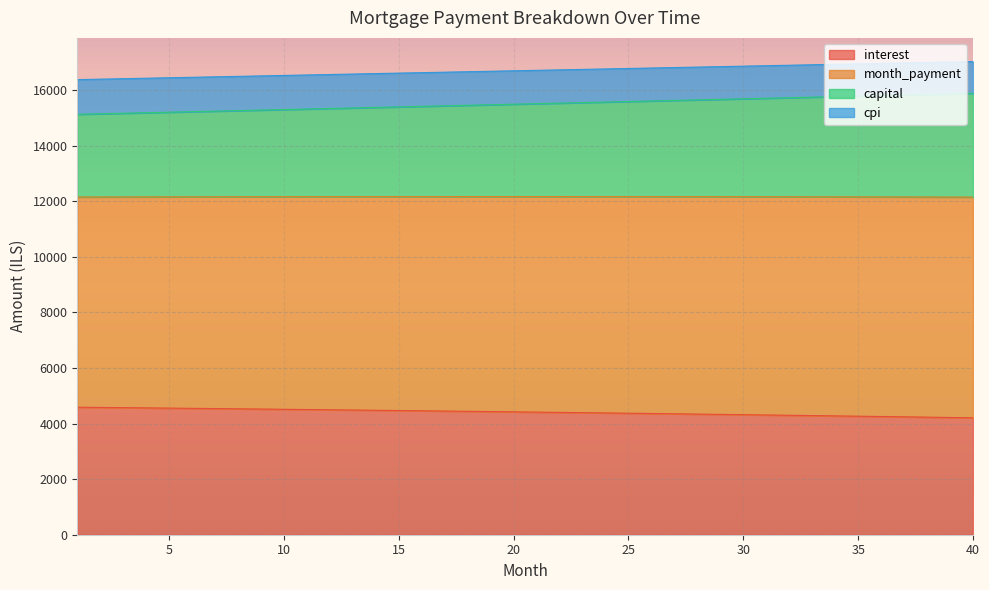

Between 35 and 36, which series saw the biggest shift?

month_payment